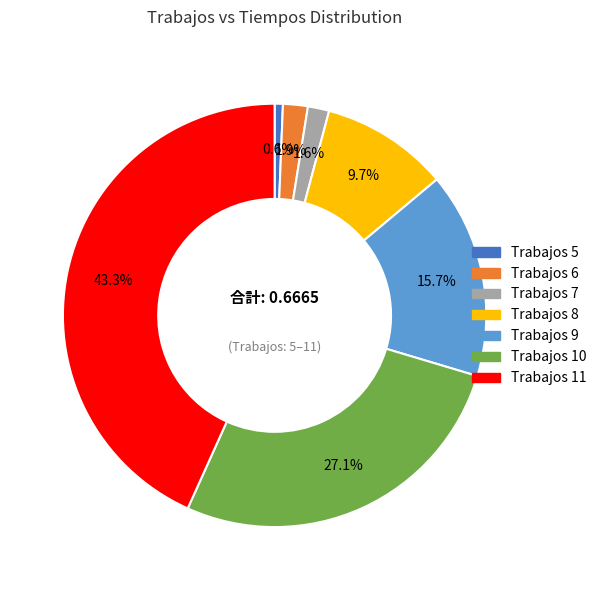

Is there any slice that represents more than half of the pie?

No